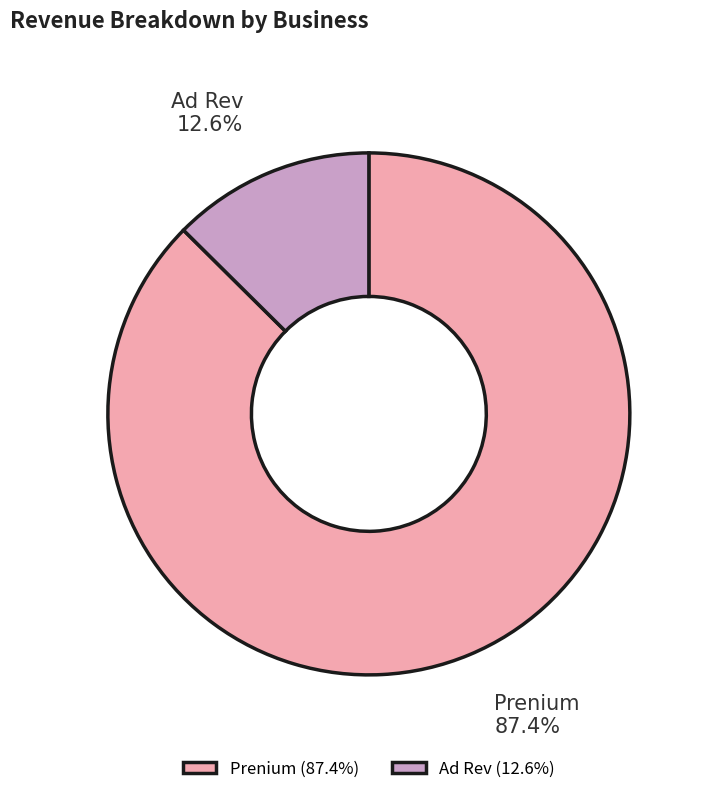

Between Prenium and Ad Rev, which is larger?

Prenium